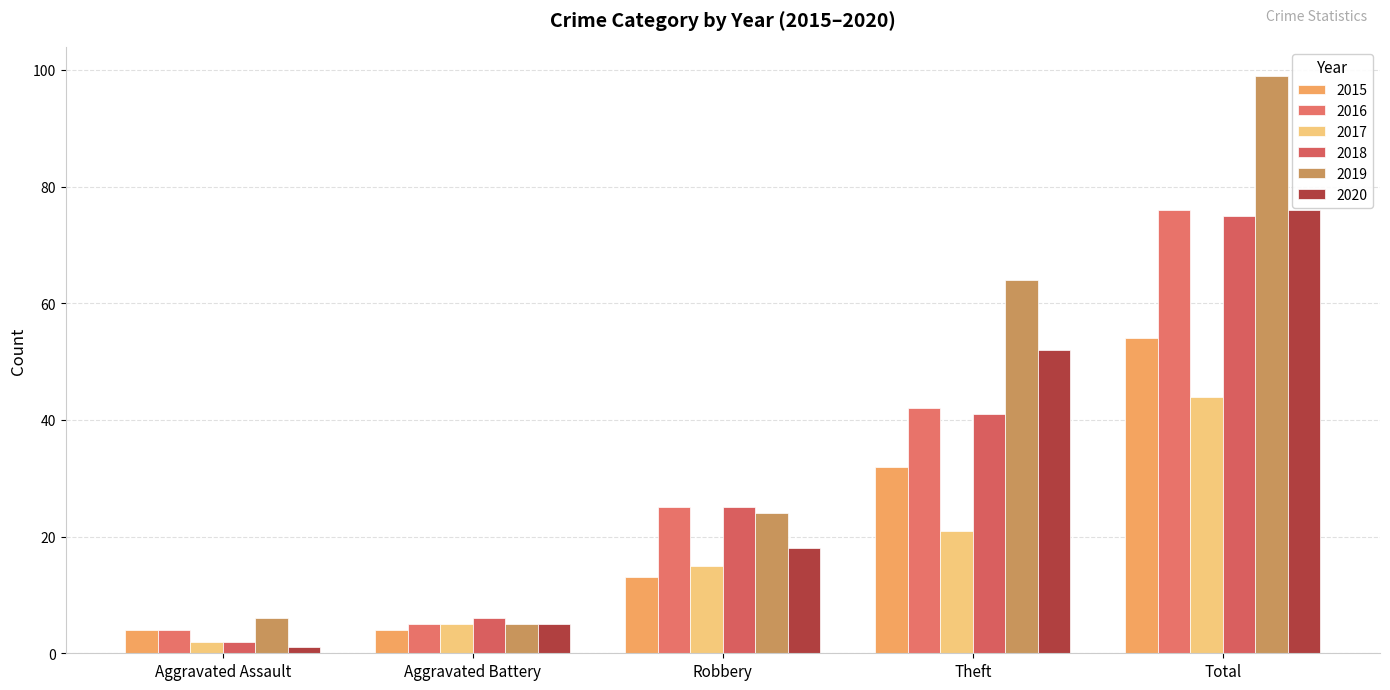

At how many categories does at least one series exceed 54?

2